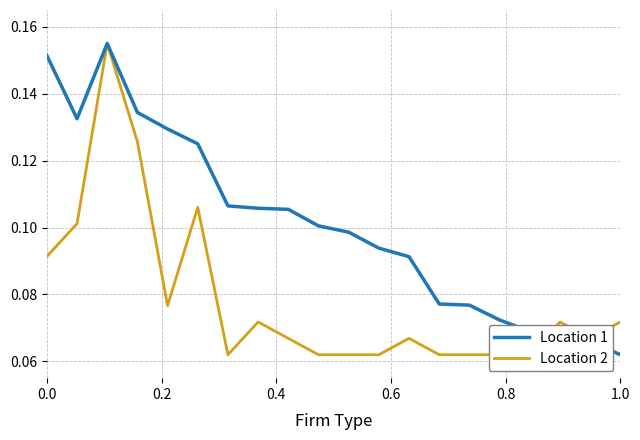

True or false: Points and Medals intersect in this chart.

True